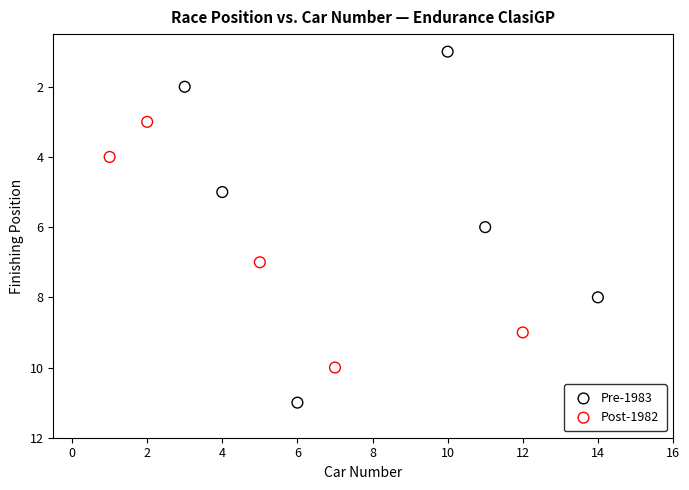

Which series reaches the maximum Y coordinate?

Pre-1983